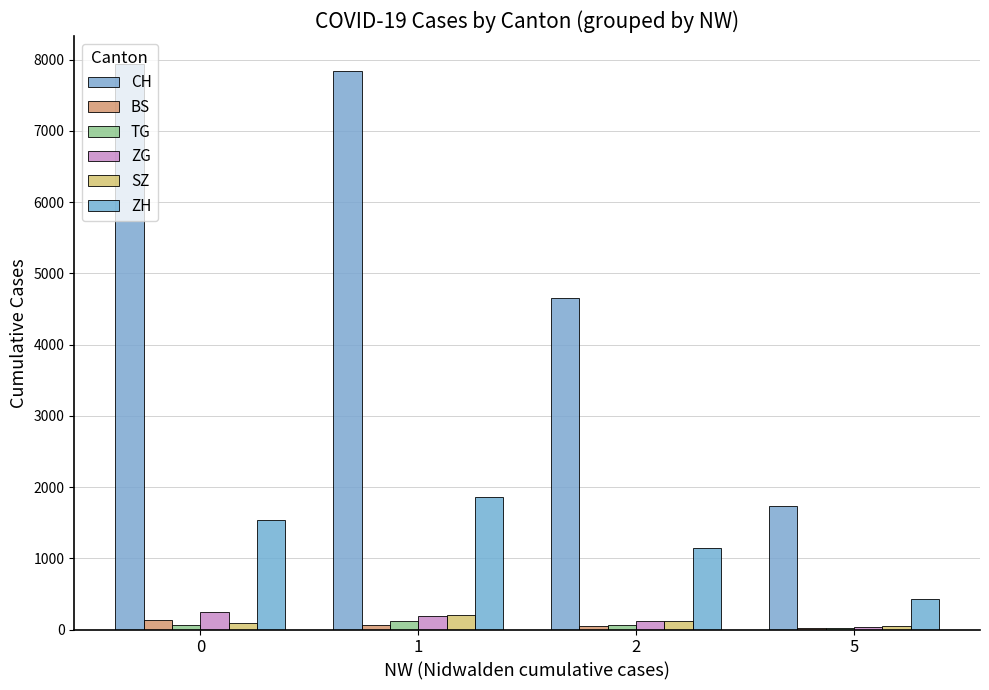

What is the spread (max minus min) of values at 5?

1720